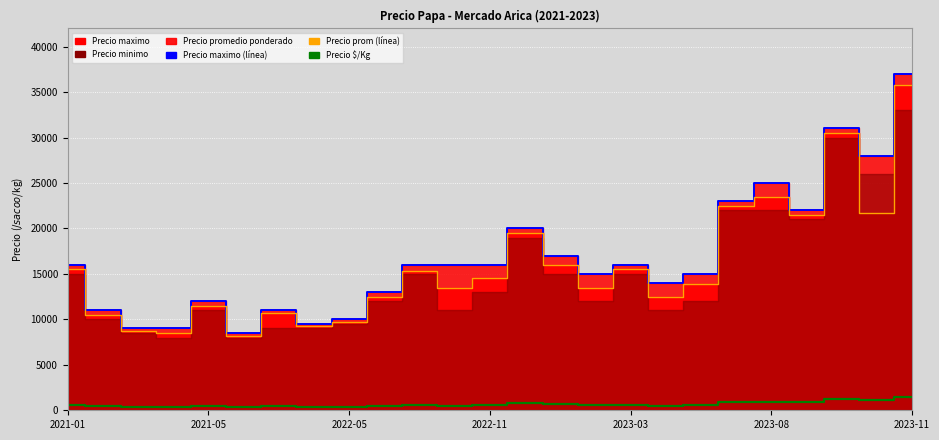

At which category is the sum across all series the highest?

2023-11